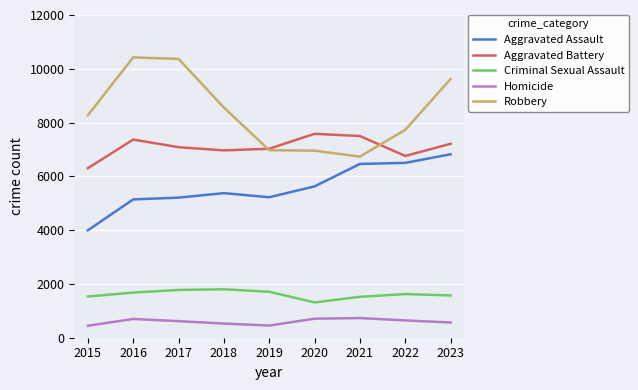

Between 2018 and 2019, which series saw the biggest shift?

Robbery